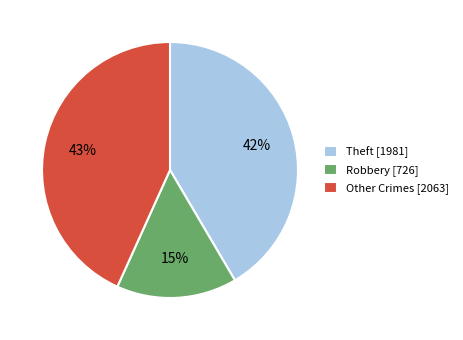

To the nearest percent, what is the difference between the largest and smallest slice percentages?

28%